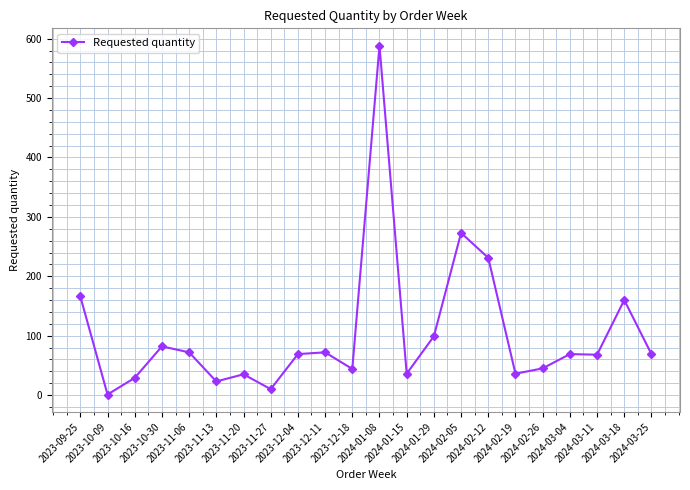

What value does the data have at 2023-10-16, to the nearest 10?

30